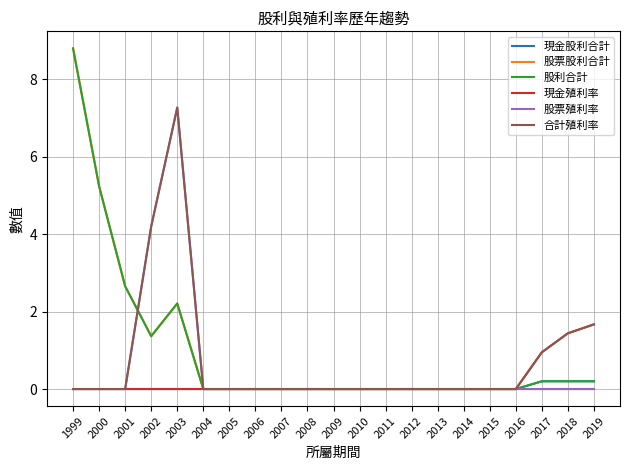

Is it true that 股票殖利率 equals 3.2 at 2016?

False